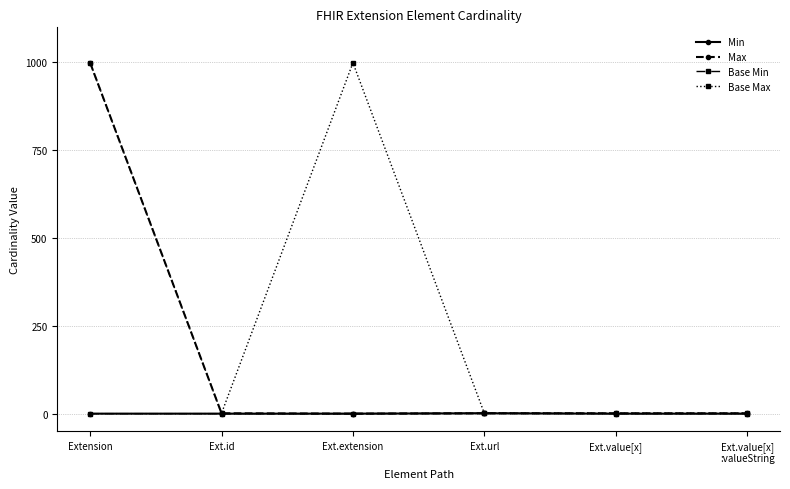

Is the value of Base Min at Ext.value[x]
:valueString greater than the value of Max at Ext.url?

No